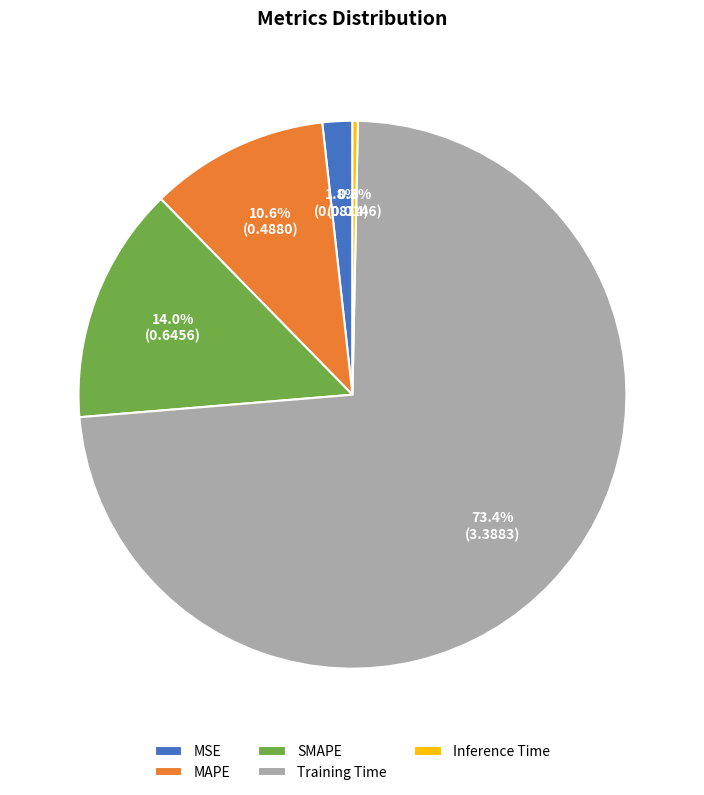

Which has a higher value, MAPE or Training Time?

Training Time